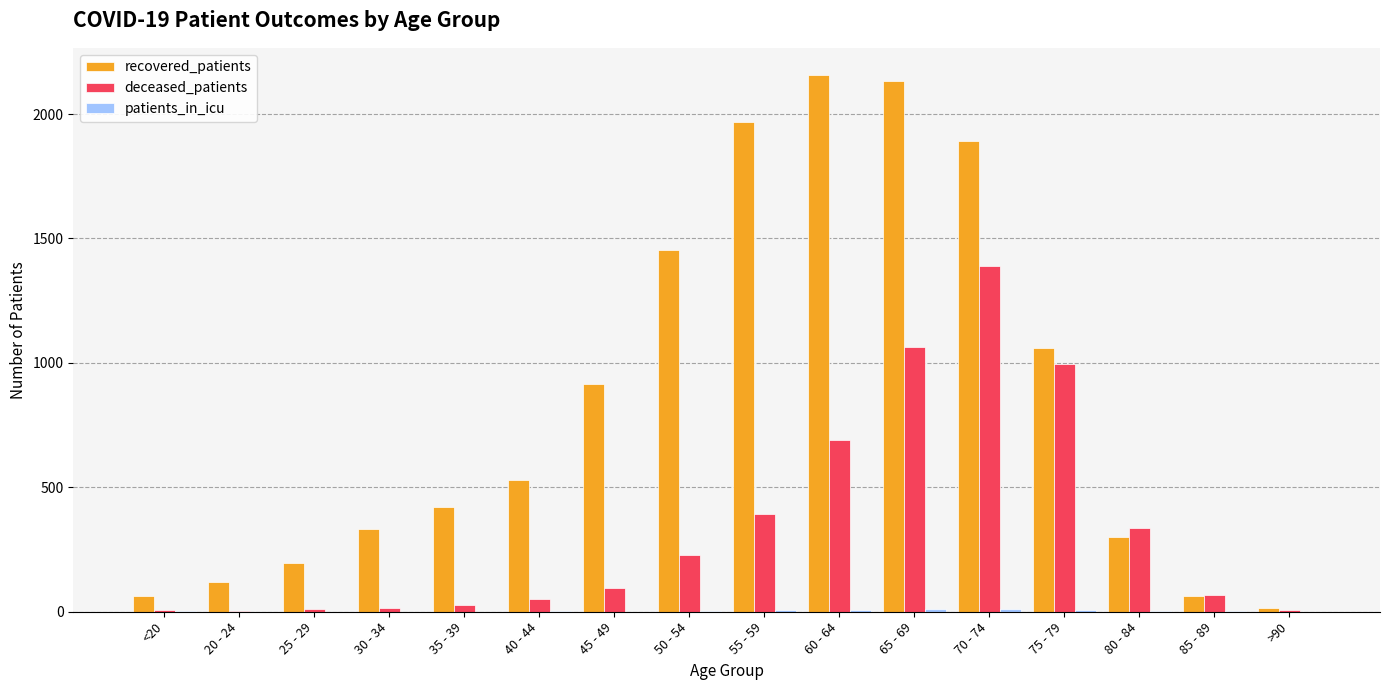

What is the maximum value for recovered_patients?

2158